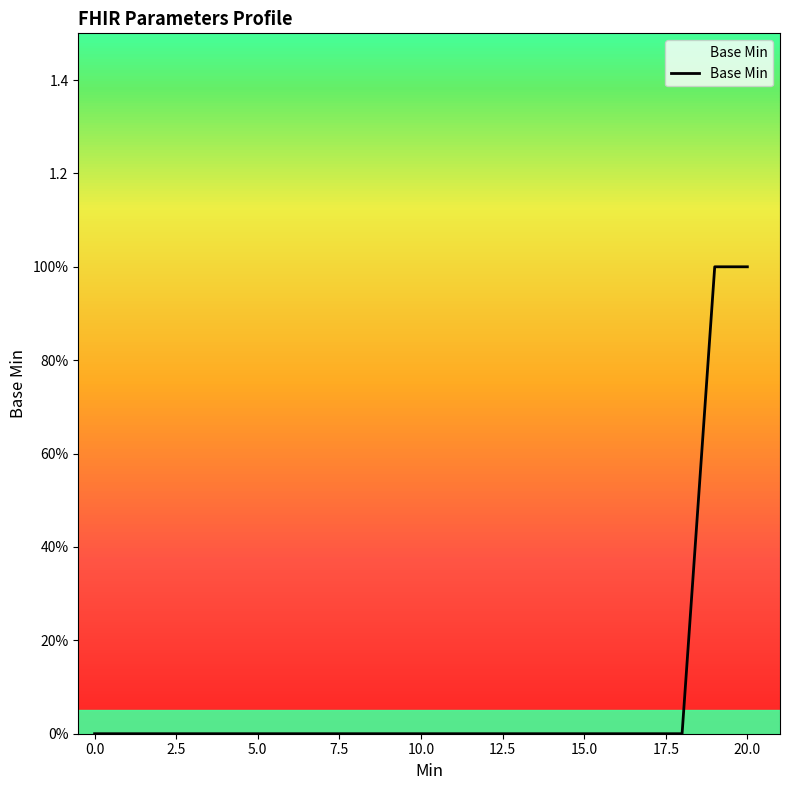

Does the chart have visible grid lines?

No